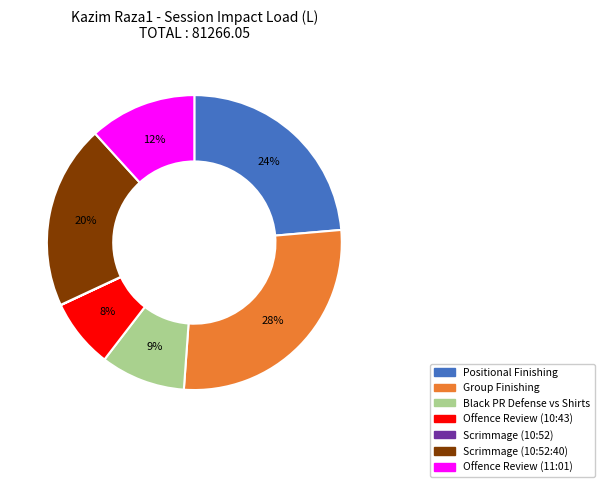

What percentage is the Black PR Defense vs Shirts slice, to the nearest percent?

9%